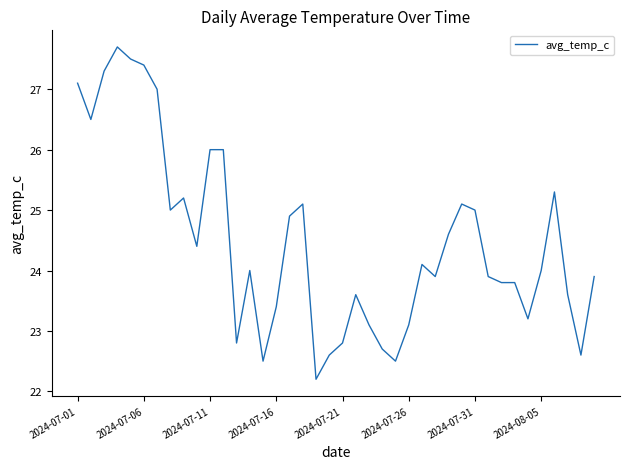

Reading left to right, list all the values displayed in this chart.

27.1	26.5	27.3	27.7	27.5	27.4	27.0	25.0	25.2	24.4	26.0	26.0	22.8	24.0	22.5	23.4	24.9	25.1	22.2	22.6	22.8	23.6	23.1	22.7	22.5	23.1	24.1	23.9	24.6	25.1	25.0	23.9	23.8	23.8	23.2	24.0	25.3	23.6	22.6	23.9